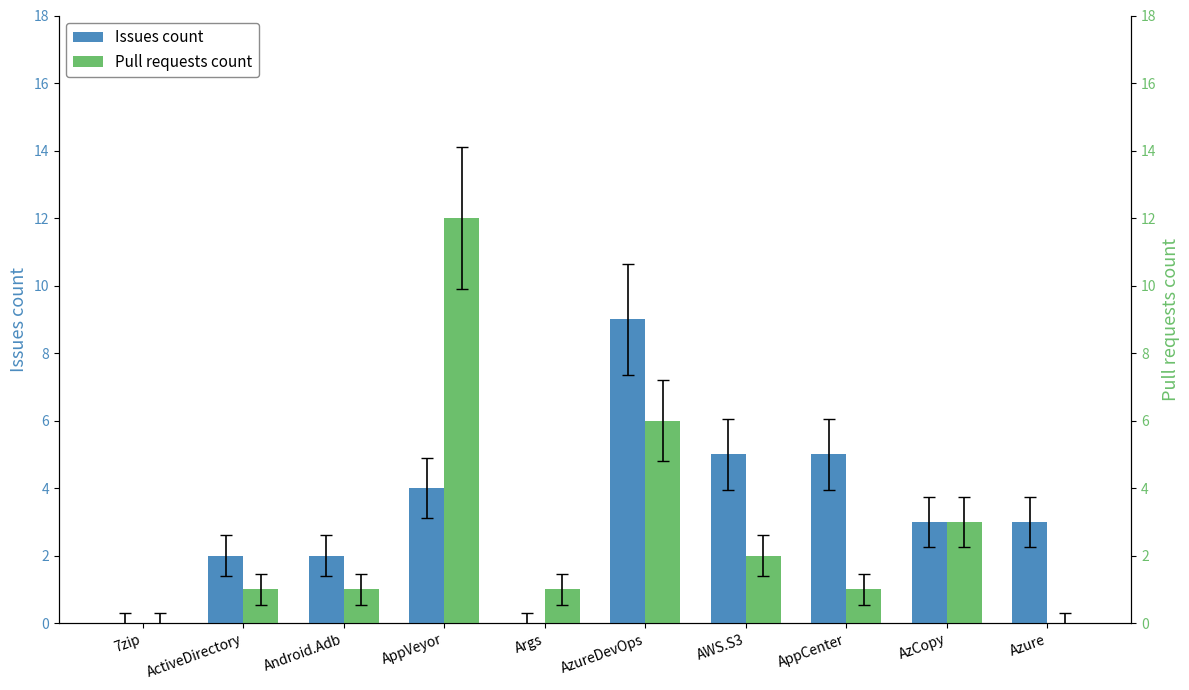

What is the label of the 6th bar from the left?

AzureDevOps